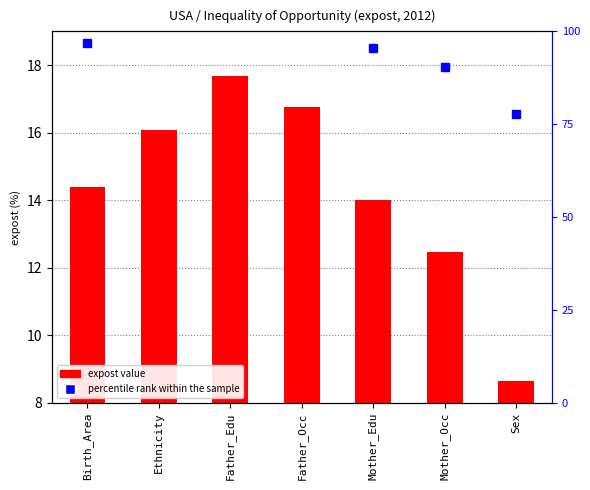

Between Father_Edu and Mother_Occ, which is larger?

Father_Edu